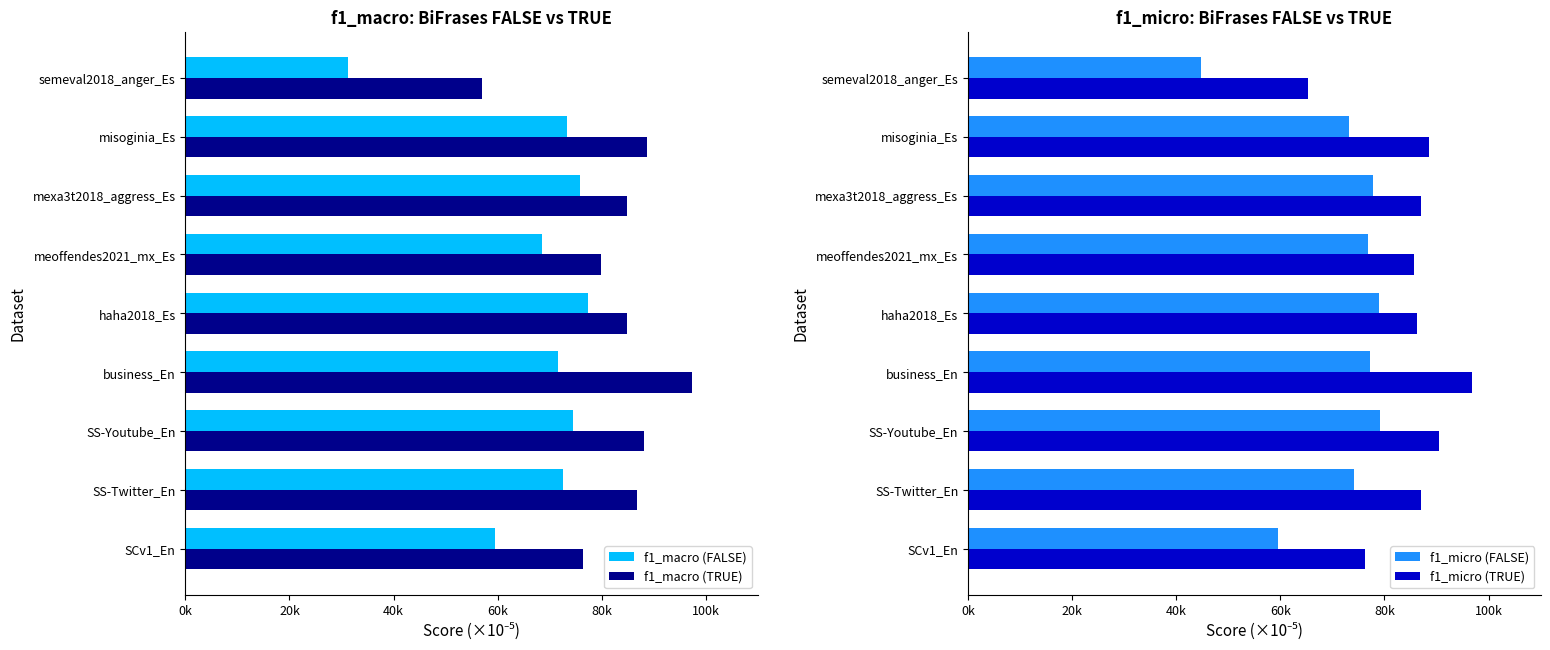

What is the value of the f1_micro (TRUE) bar at the 7th from the left?

87038